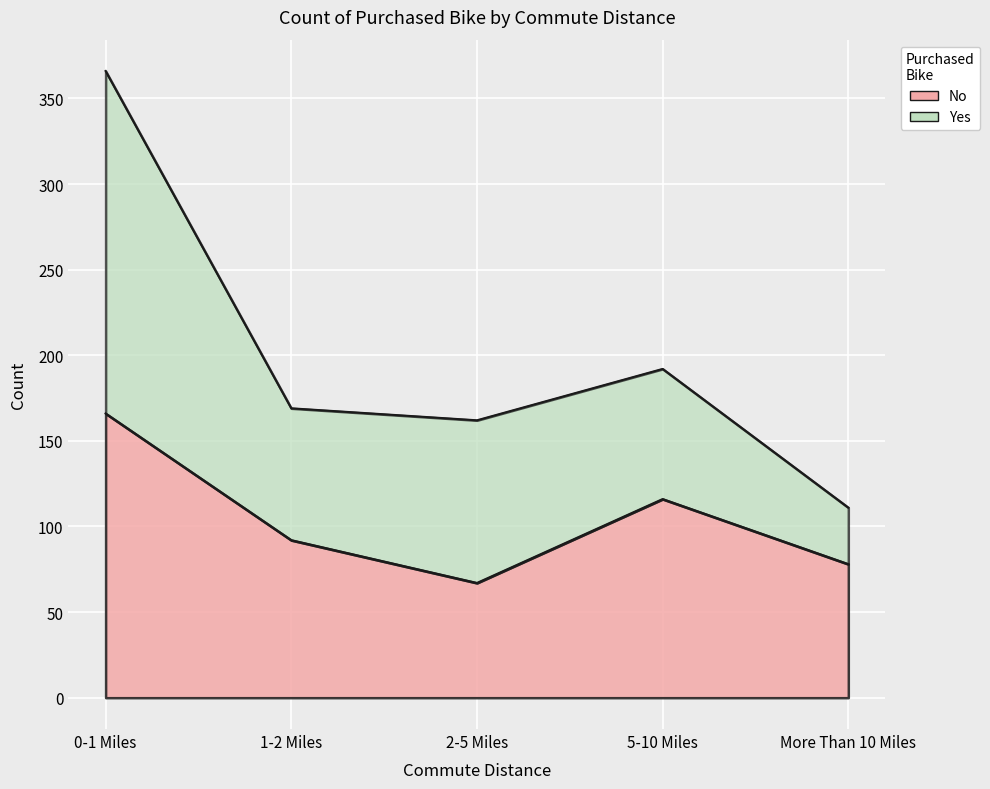

Which has a higher value, 1-2 Miles or More Than 10 Miles?

1-2 Miles